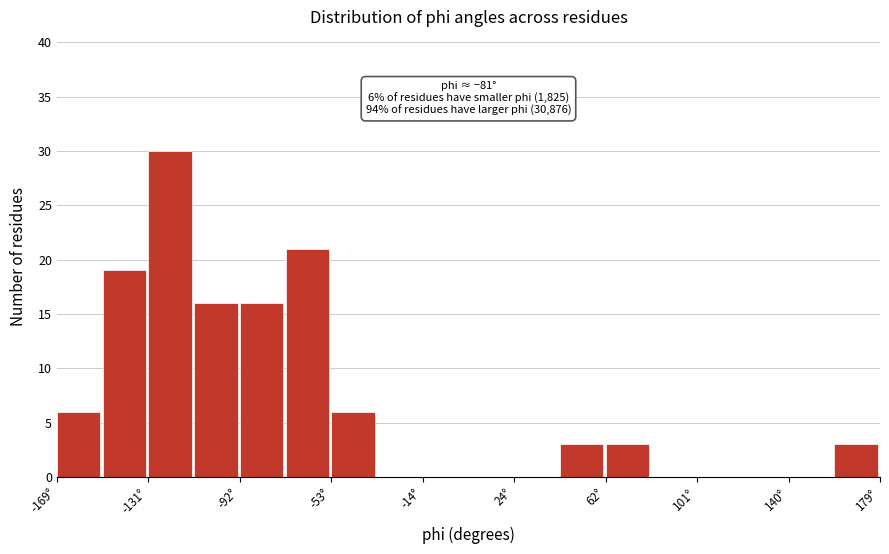

Around what value on the x-axis is the tallest bar? Give the approximate position of its centre, as read against the axis.

-120